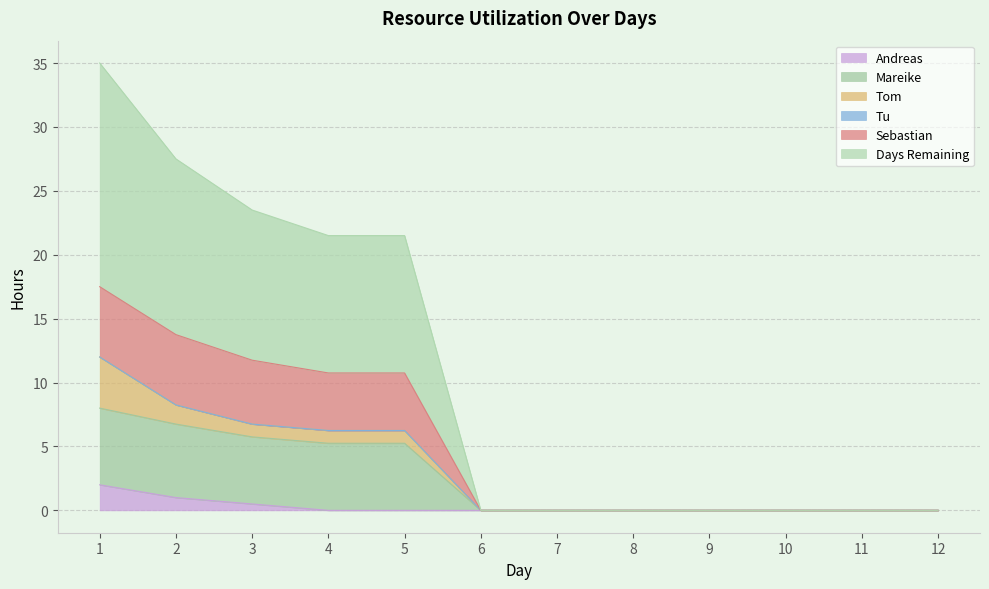

What is the total value across all series at 1?

35.0